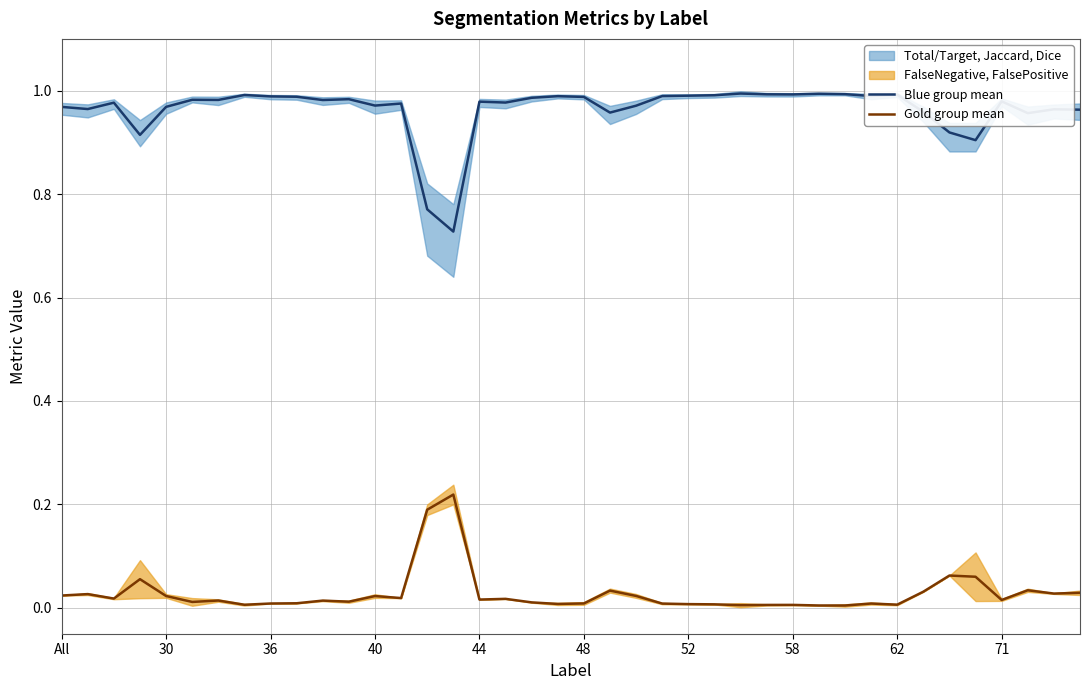

Does the chart have visible grid lines?

Yes